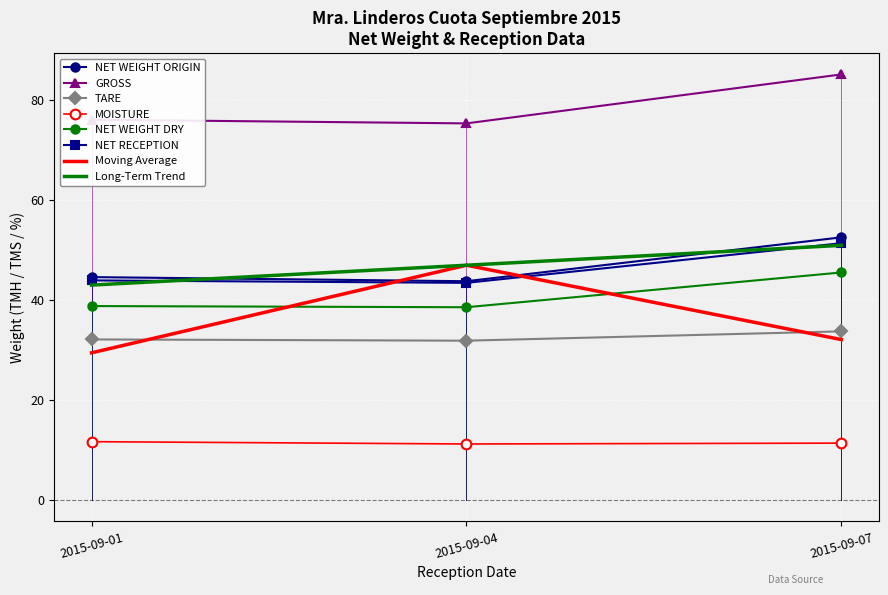

Is it true that TARE equals 33.7 at 2015-09-07?

True